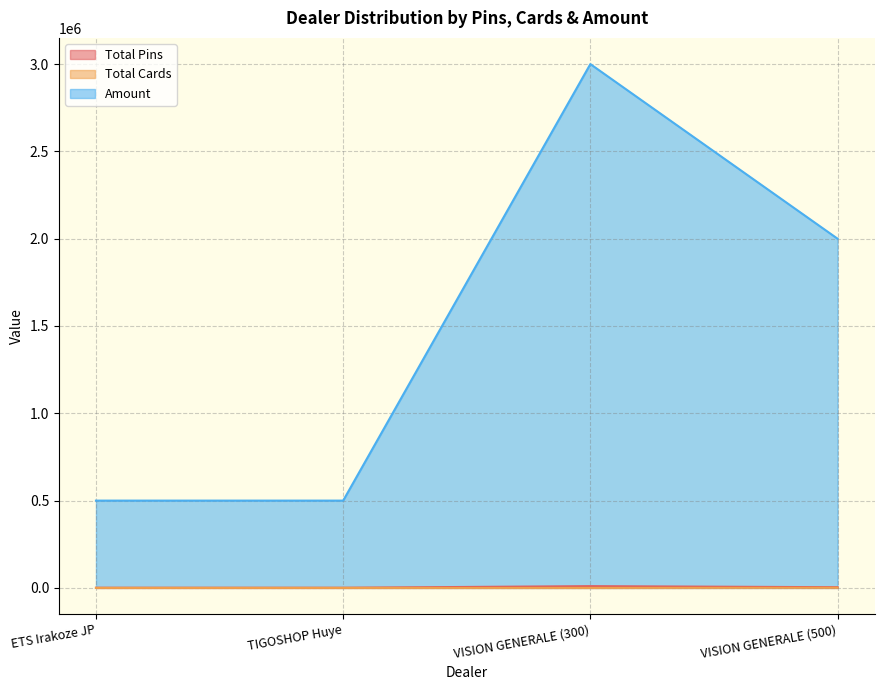

What is the approximate value of Amount at VISION GENERALE (500)?

2000000